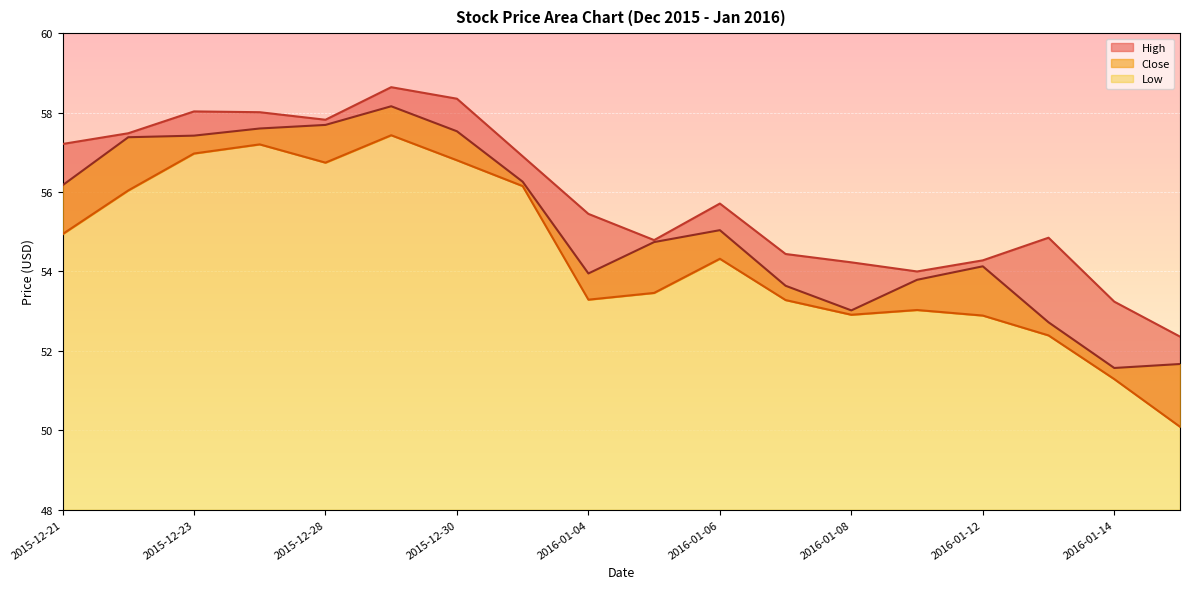

How many data points does each series have?

18